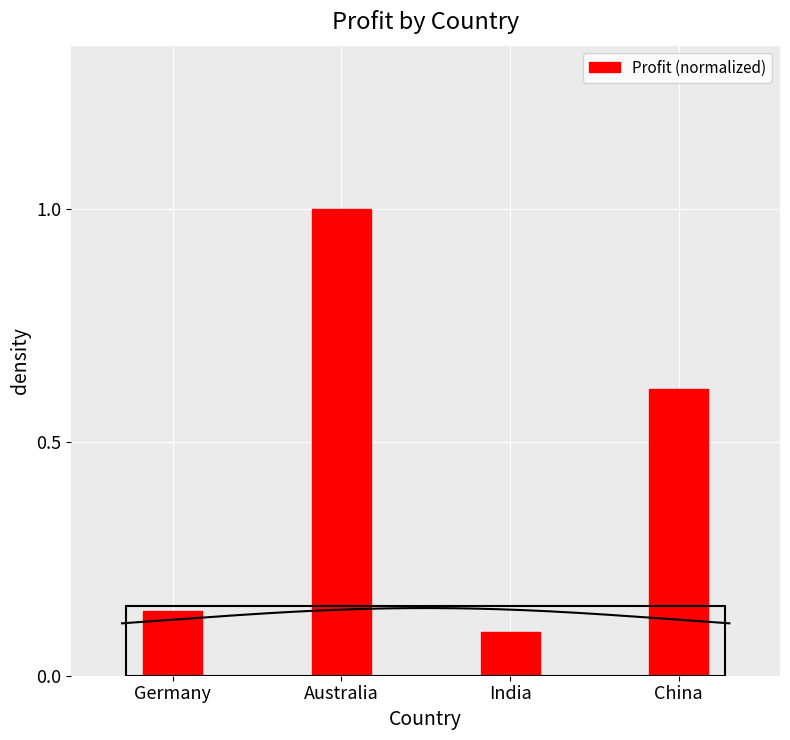

Reading left to right, list all the values displayed in this chart.

Germany=0.1	Australia=1.0	India=0.1	China=0.6